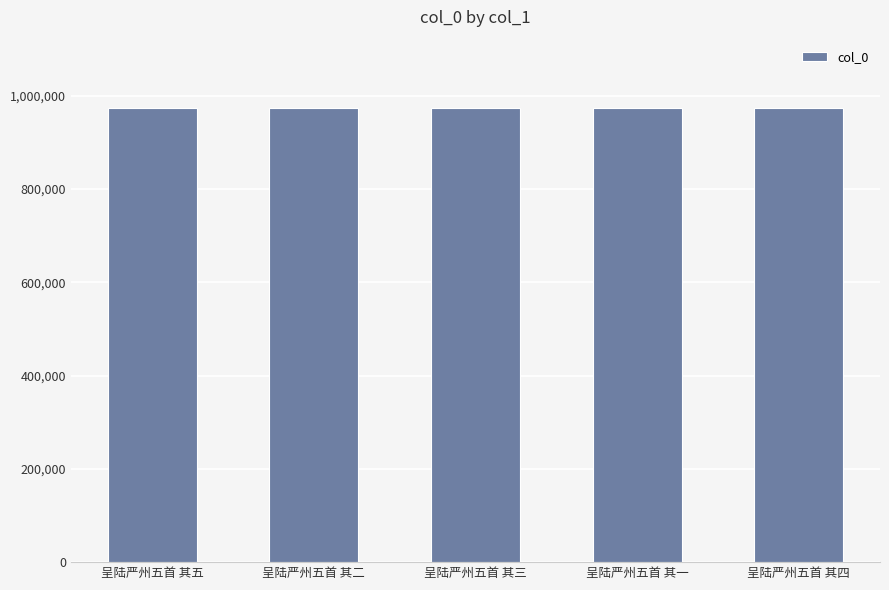

What is the smallest value displayed?

974029